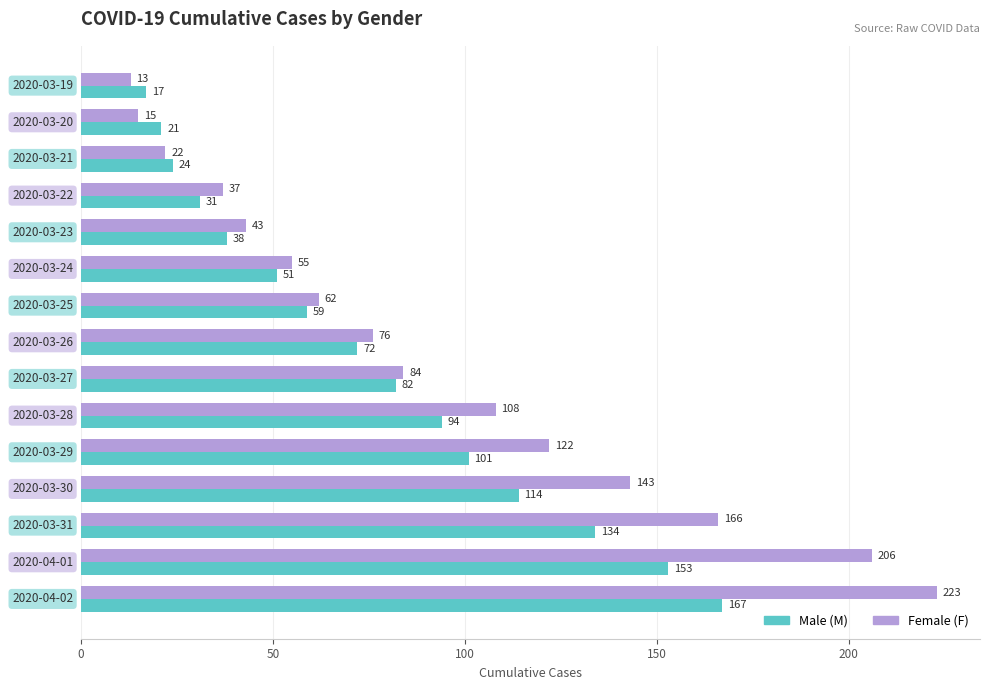

Which series has the widest spread of values?

Female (F)